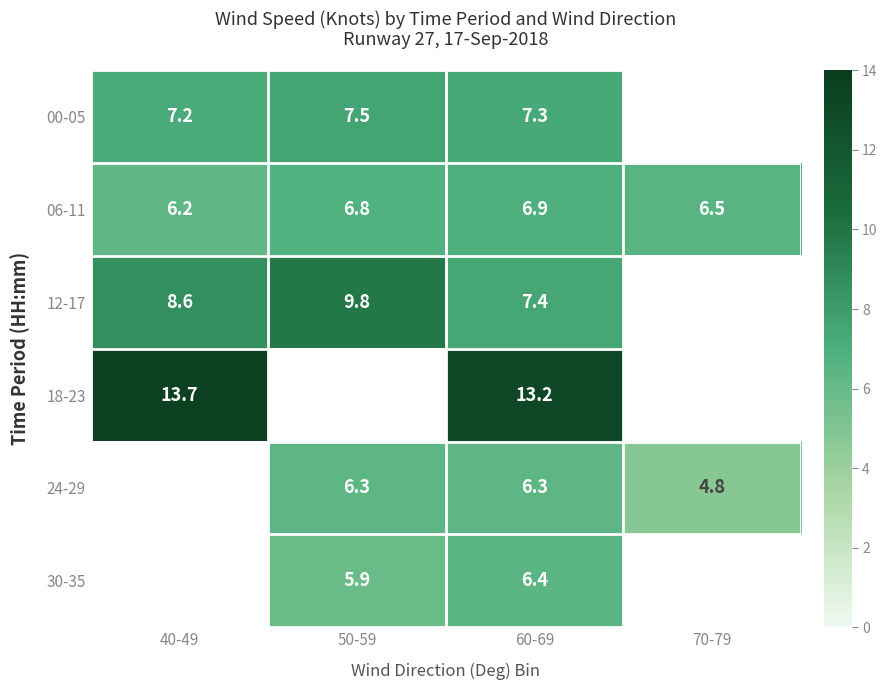

Which label corresponds to the smallest value in the chart?

70-79